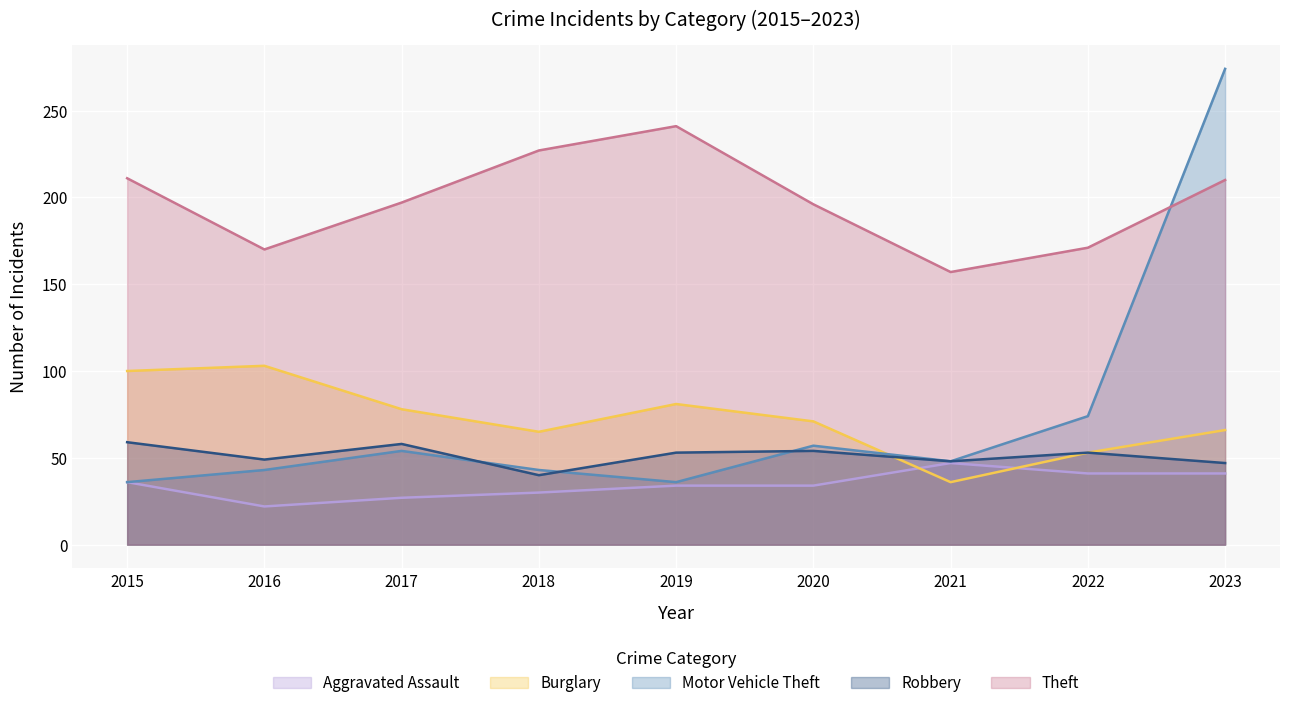

Between 2016 and 2019, which series saw the biggest shift?

Theft